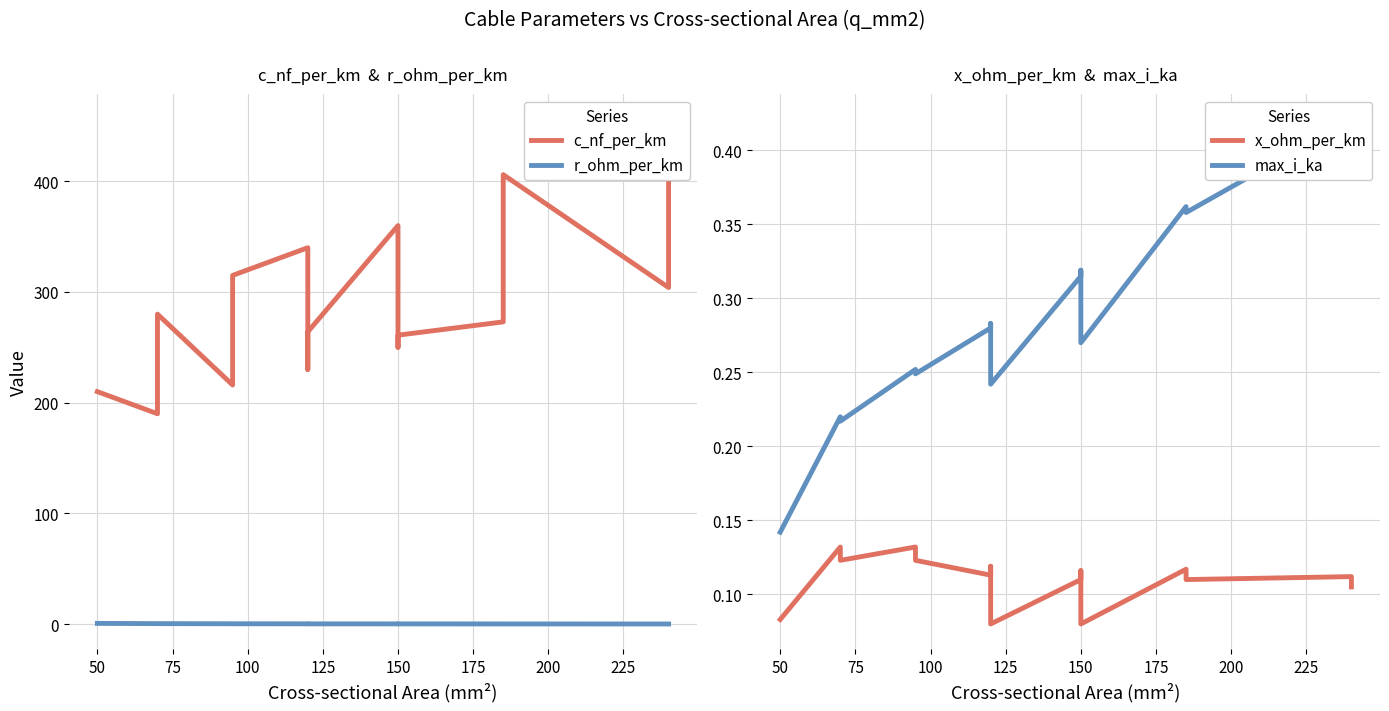

Reading left to right, what are all the values shown in this chart?

c_nf_per_km: 210.0	190.0	280.0	216.0	315.0	340.0	230.0	264.0	360.0	250.0	261.0	273.0	406.0	304.0	456.0
r_ohm_per_km: 0.6	0.4	0.4	0.3	0.3	0.3	0.3	0.2	0.2	0.2	0.2	0.2	0.2	0.1	0.1
x_ohm_per_km: 0.1	0.1	0.1	0.1	0.1	0.1	0.1	0.1	0.1	0.1	0.1	0.1	0.1	0.1	0.1
max_i_ka: 0.1	0.2	0.2	0.3	0.2	0.3	0.3	0.2	0.3	0.3	0.3	0.4	0.4	0.4	0.4